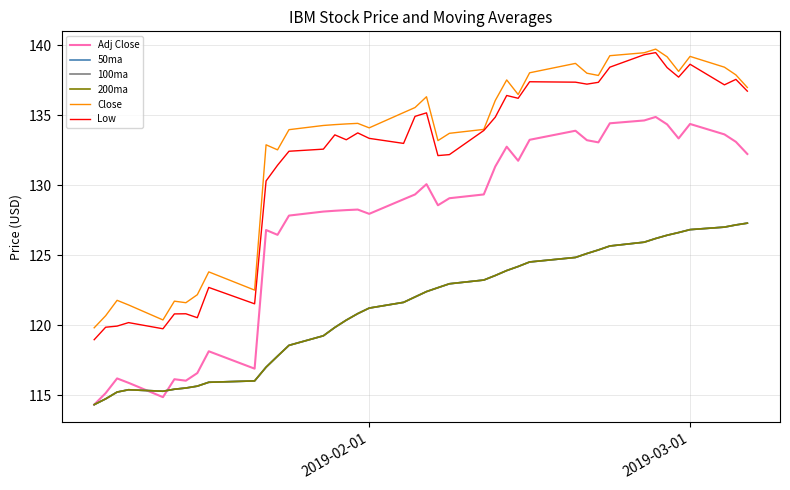

Does the chart display data point markers on the line(s)?

No